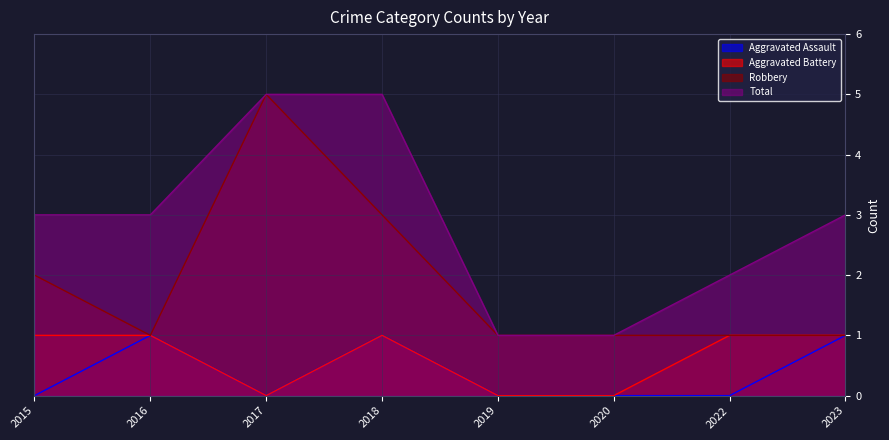

Which series has the largest total across all categories?

Total